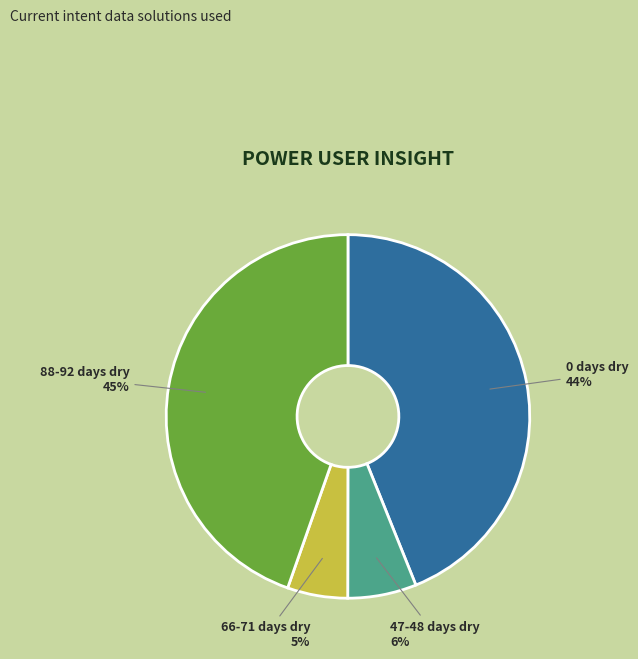

To the nearest percent, what percentage of the pie is 66-71 days dry?

5%